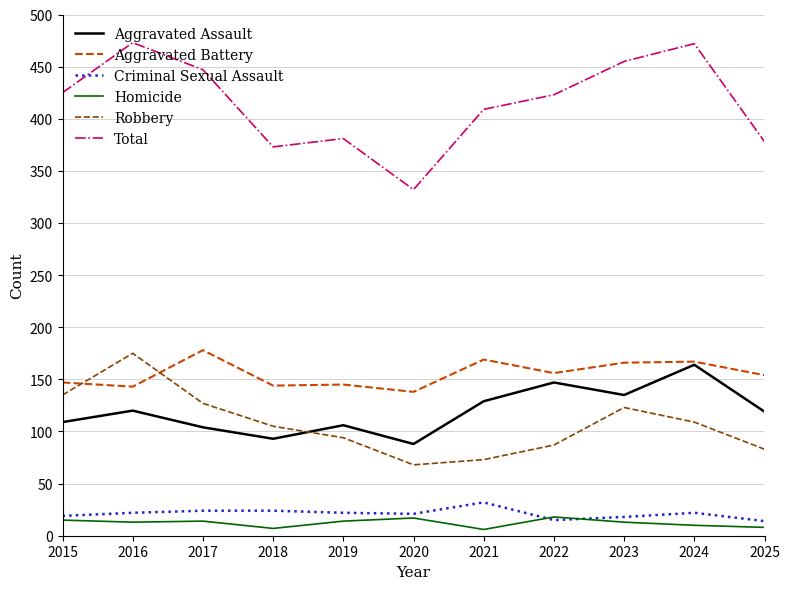

What is the total value across all series at 2017?

894